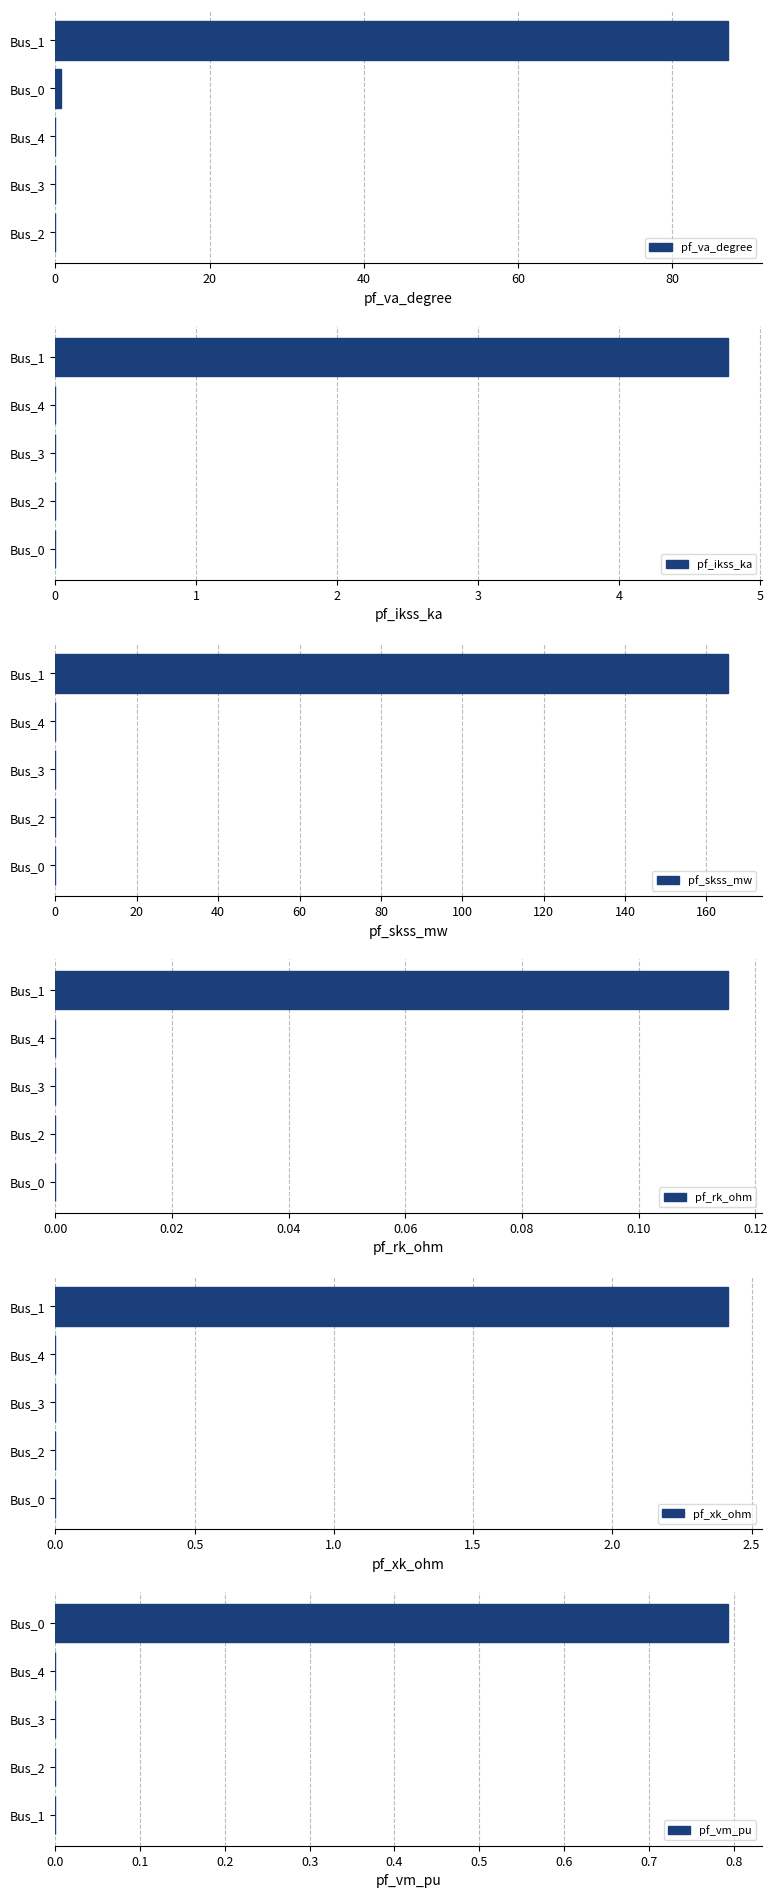

Is it true that pf_rk_ohm equals 0.1 at Bus_2?

False